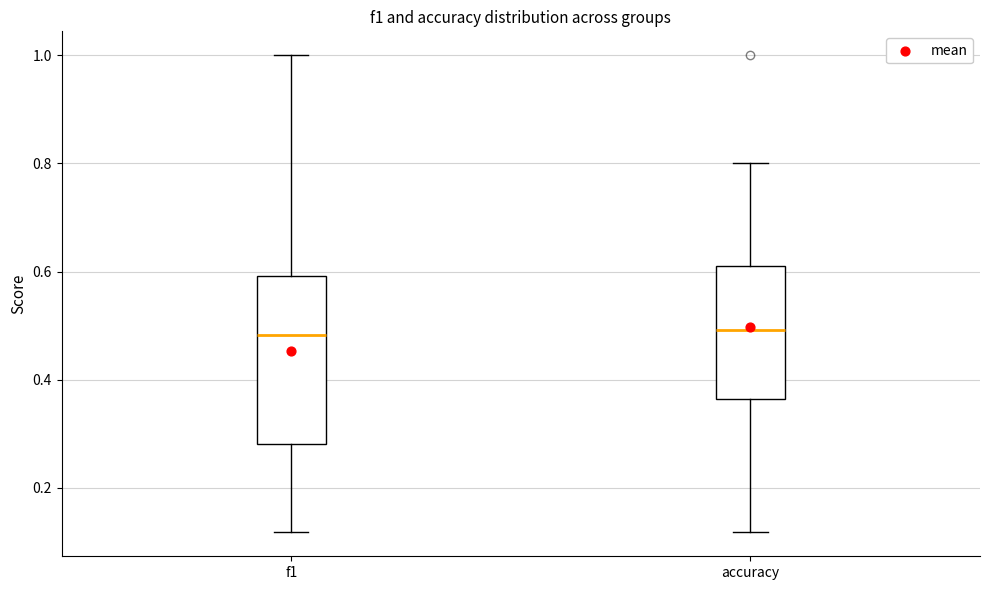

Reading left to right, read every box against the y-axis: the position of its median line, the range the box covers, and the ends of its whiskers. The values are not printed on the chart, so give them approximately, as read against the axis.

f1: median 0.48, box 0.28 to 0.60, whiskers 0.12 to 1.00
accuracy: median 0.50, box 0.36 to 0.62, whiskers 0.12 to 0.80